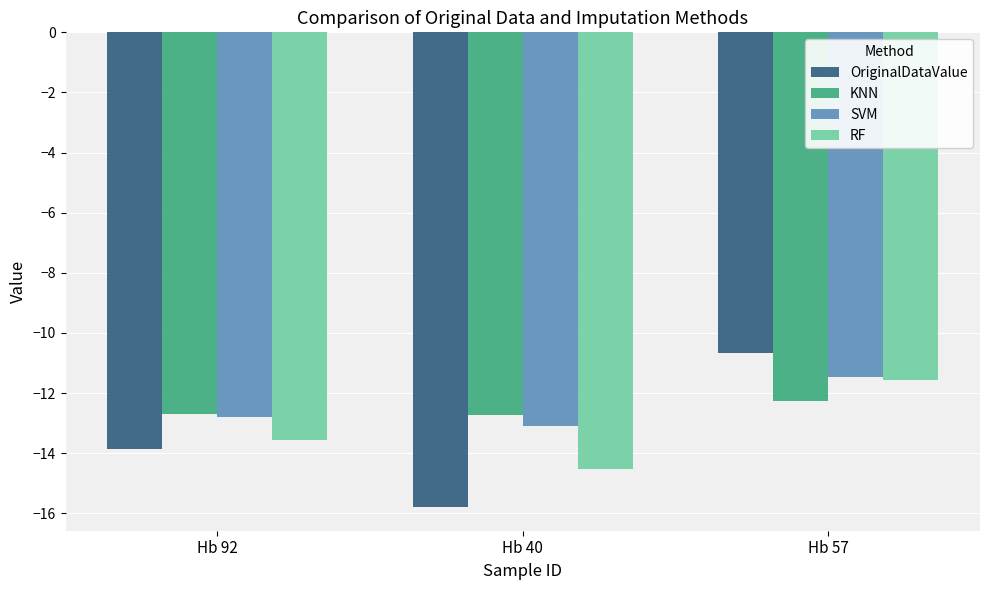

At which category is the sum across all series the highest?

Hb 57